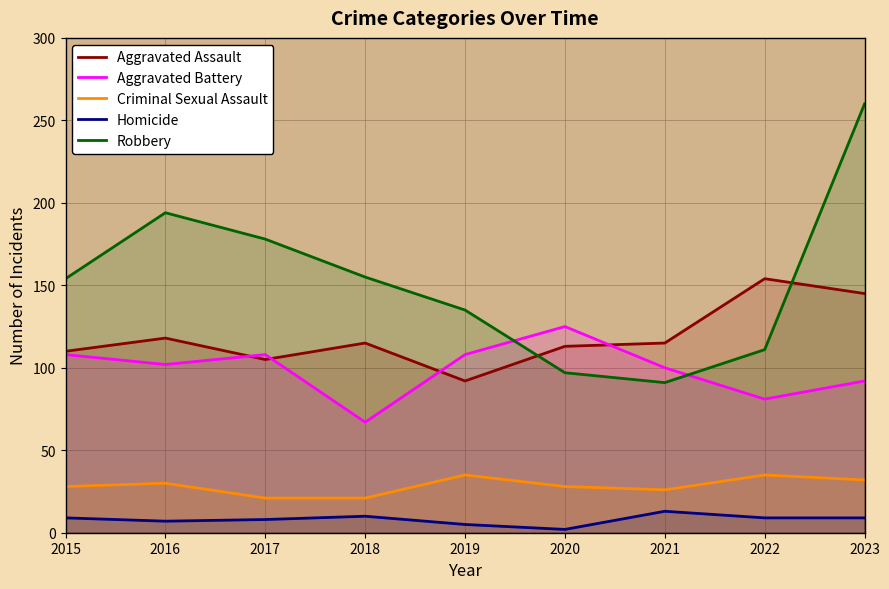

What is the total value across all series at 2017?

420